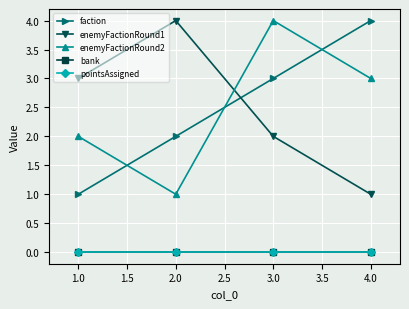

Is this an area chart (filled region under the line)?

No